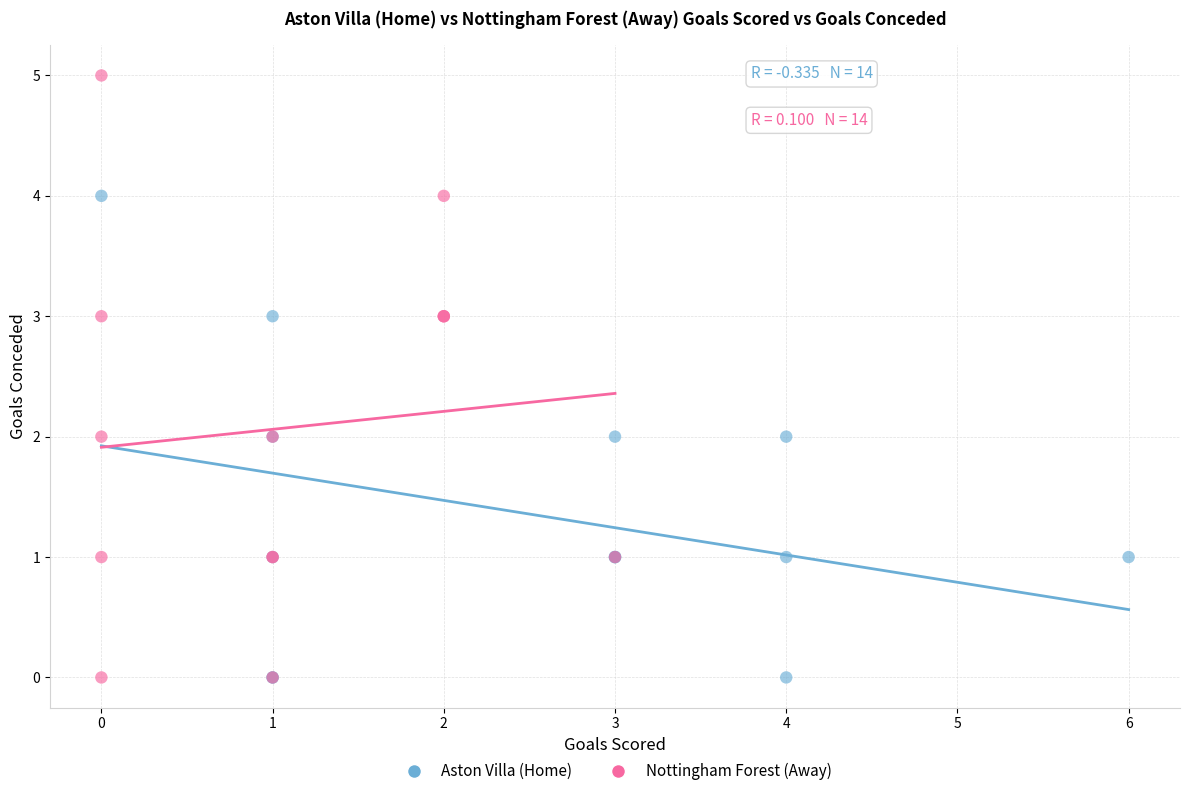

Which series reaches the maximum Y coordinate?

Nottingham Forest (Away)